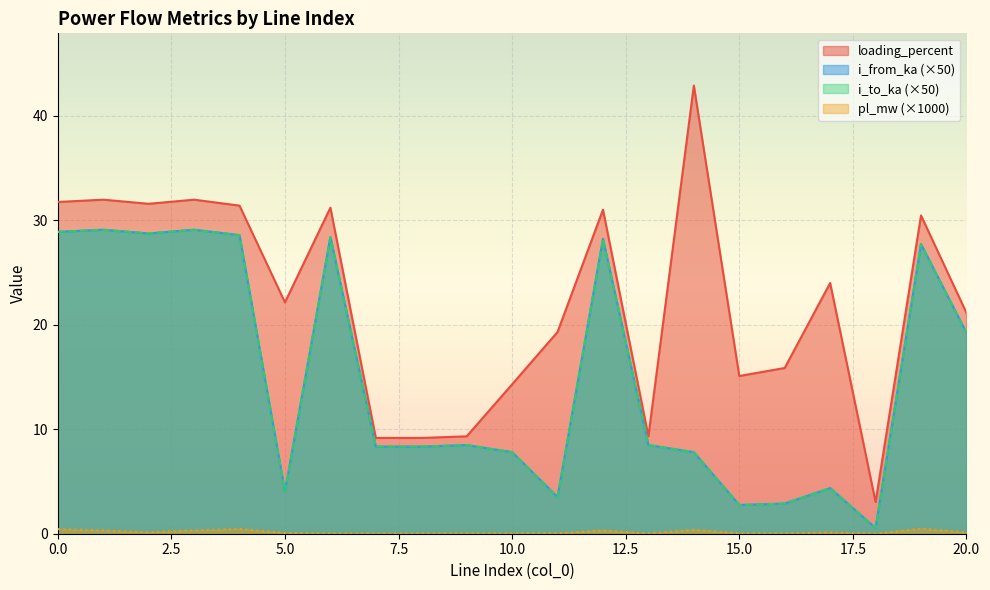

Rank the series by their maximum value, from highest to lowest.

loading_percent, i_from_ka, i_to_ka, pl_mw